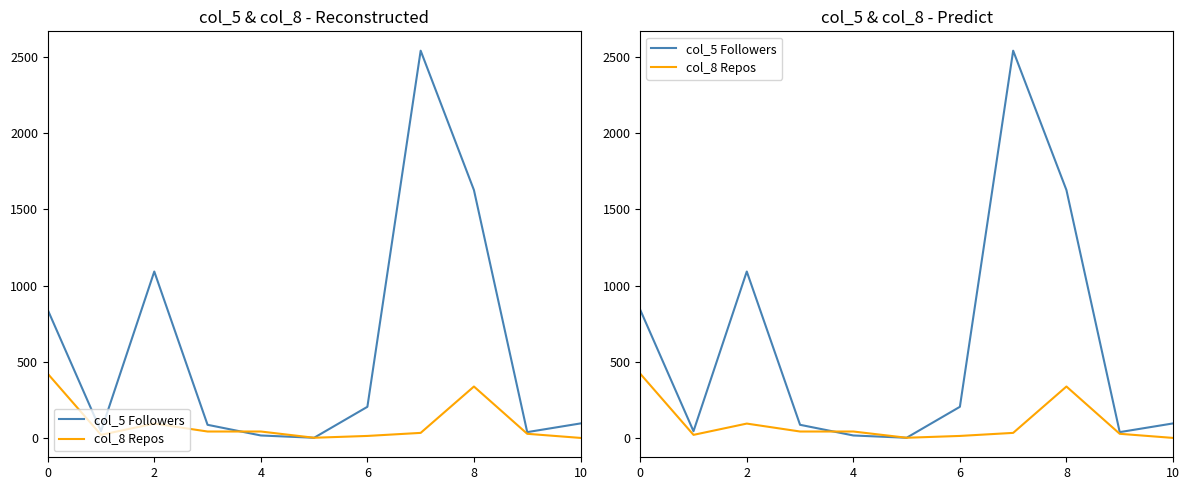

What is the value of the col_5 Followers point at the 10th from the left?

39